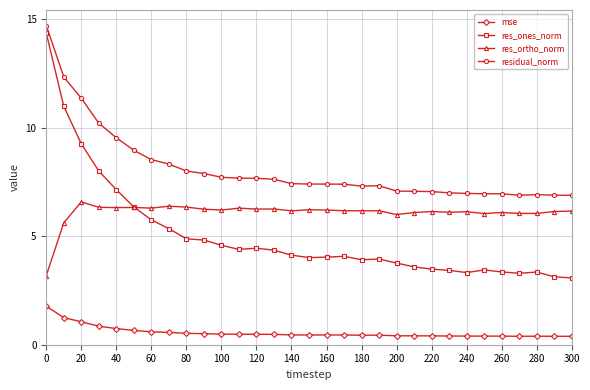

True or false: res_ones_norm has more than 2 points higher than both neighbors.

True